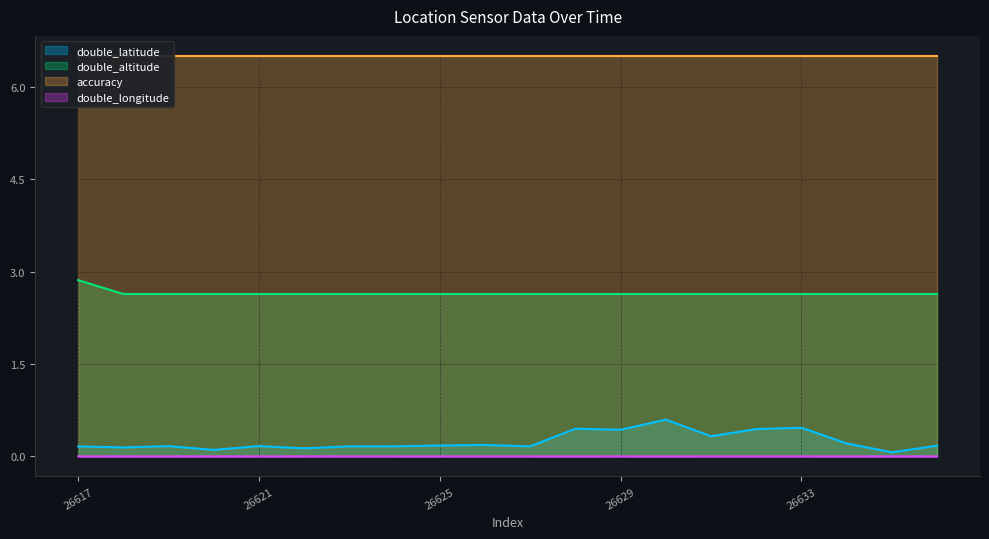

True or false: double_longitude has more than 1 interior local peaks.

True